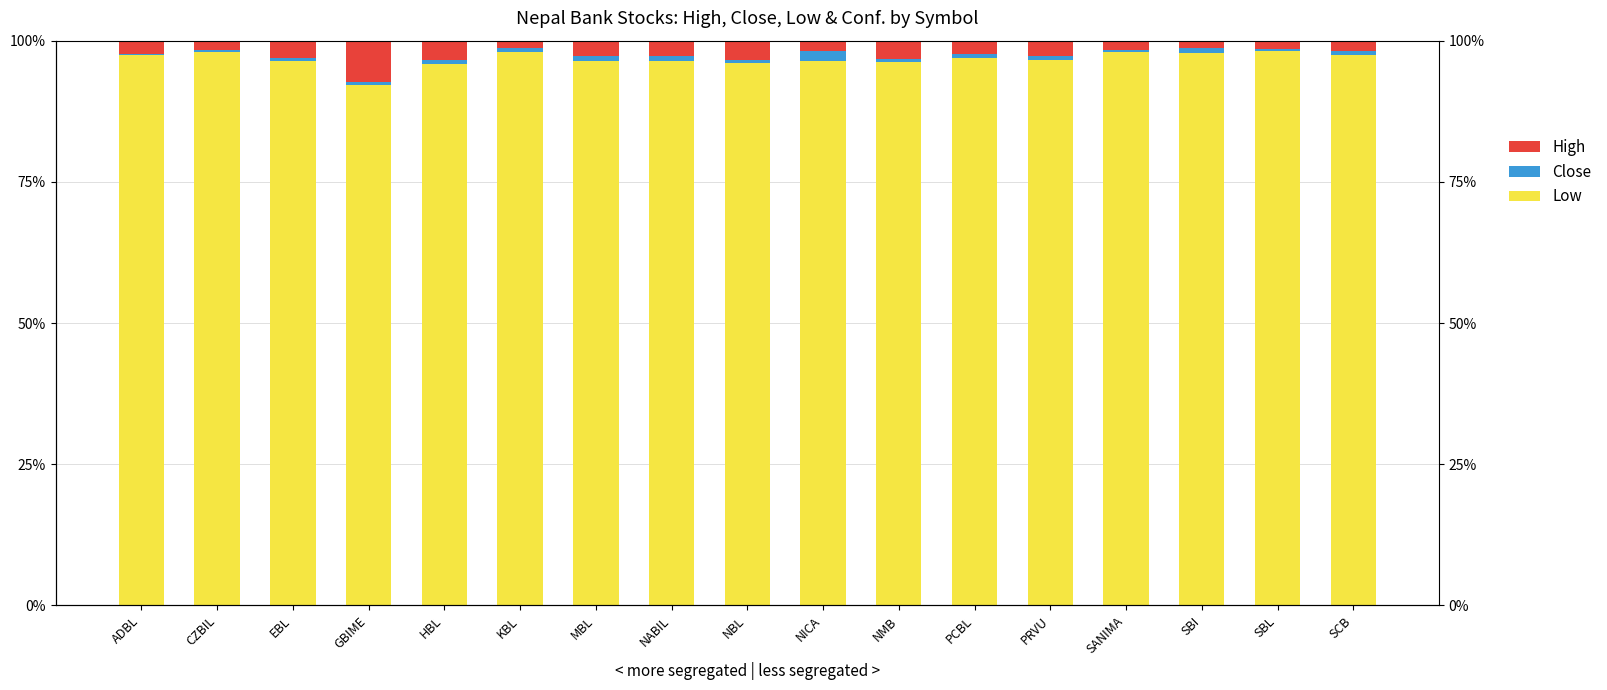

What is the average value of the High series?

2.6